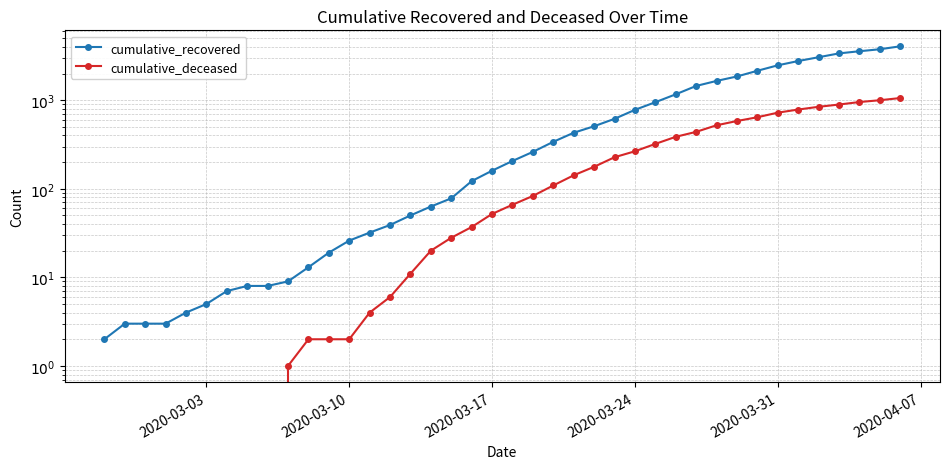

How many data points in cumulative_recovered are less than 206?

20